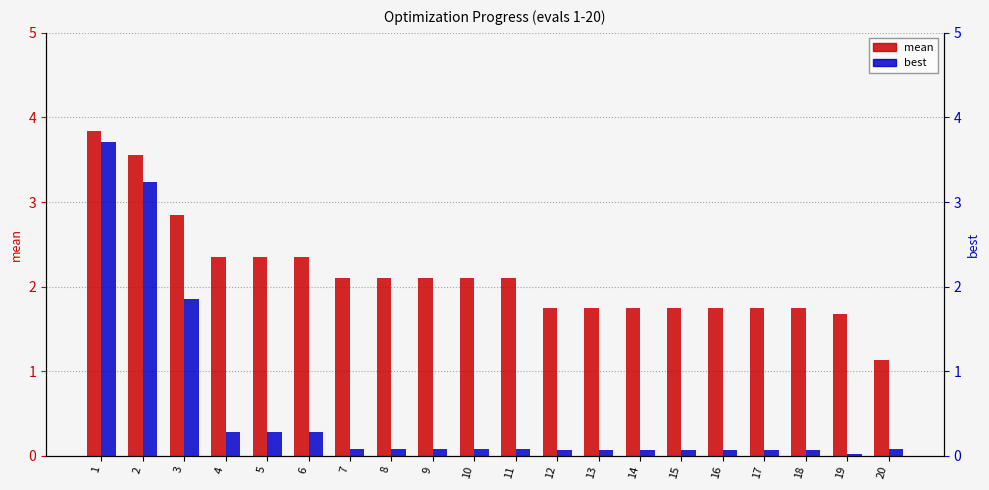

What is the difference between the highest and lowest values at 1?

0.1